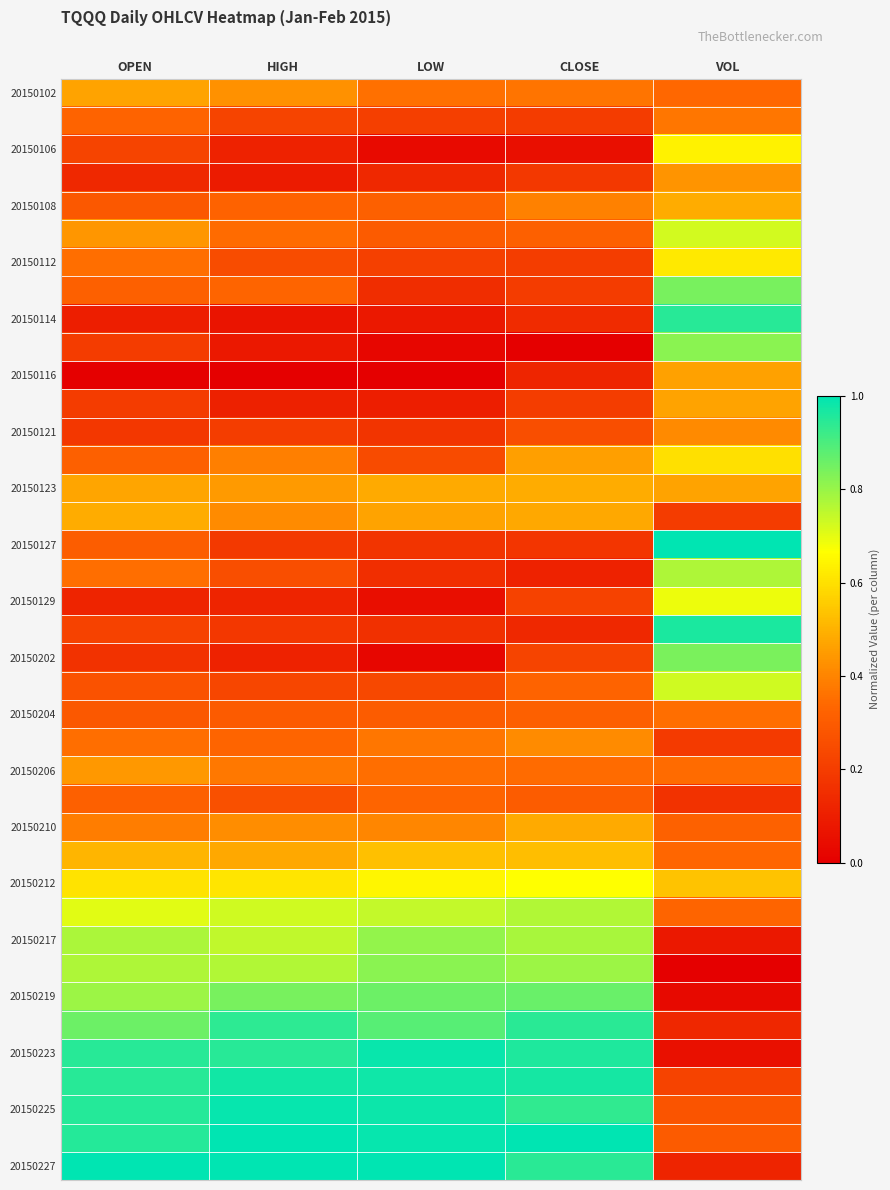

Which series has the largest range (max minus min)?

20150223